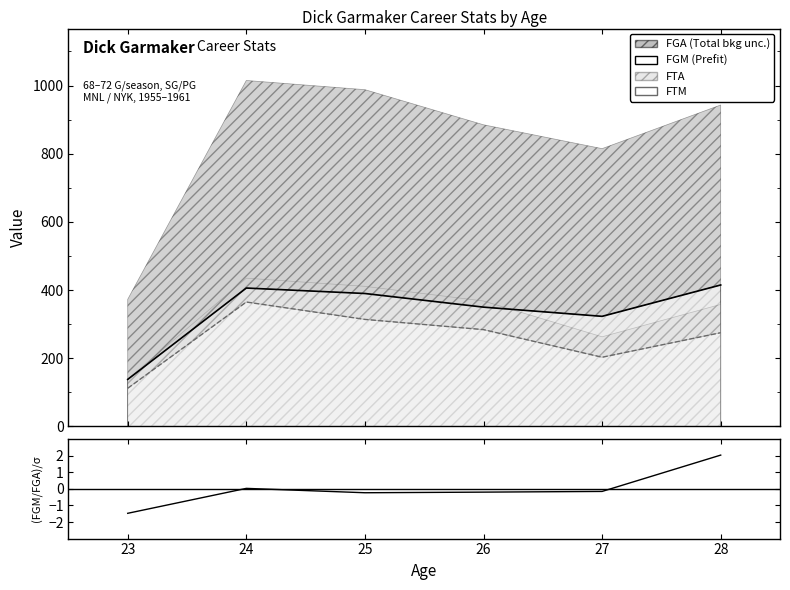

At which label does the data first exceed 0?

24